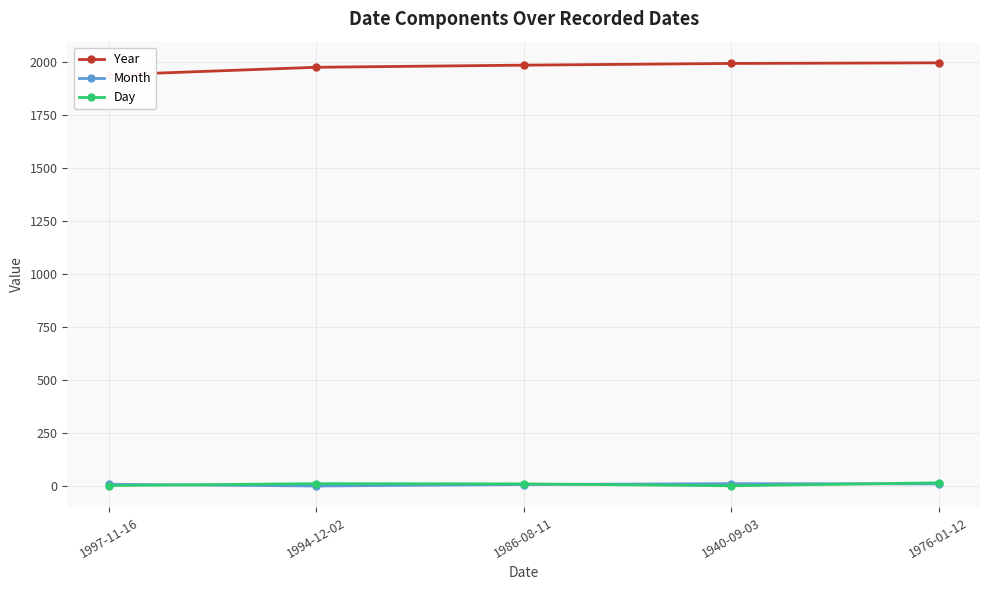

Does the chart display data point markers on the line(s)?

Yes